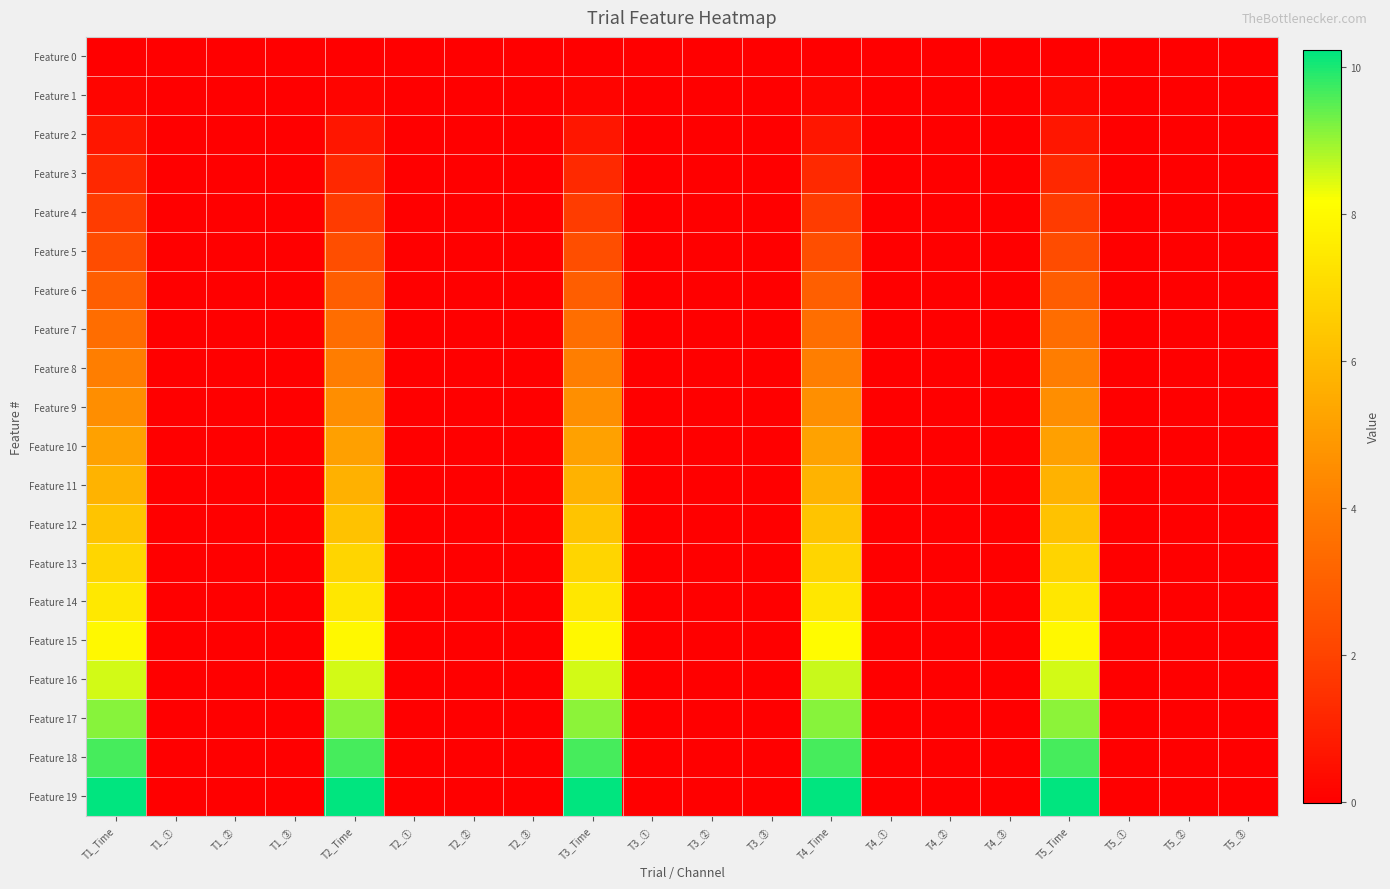

Which category has the highest value across all series?

T4_Time